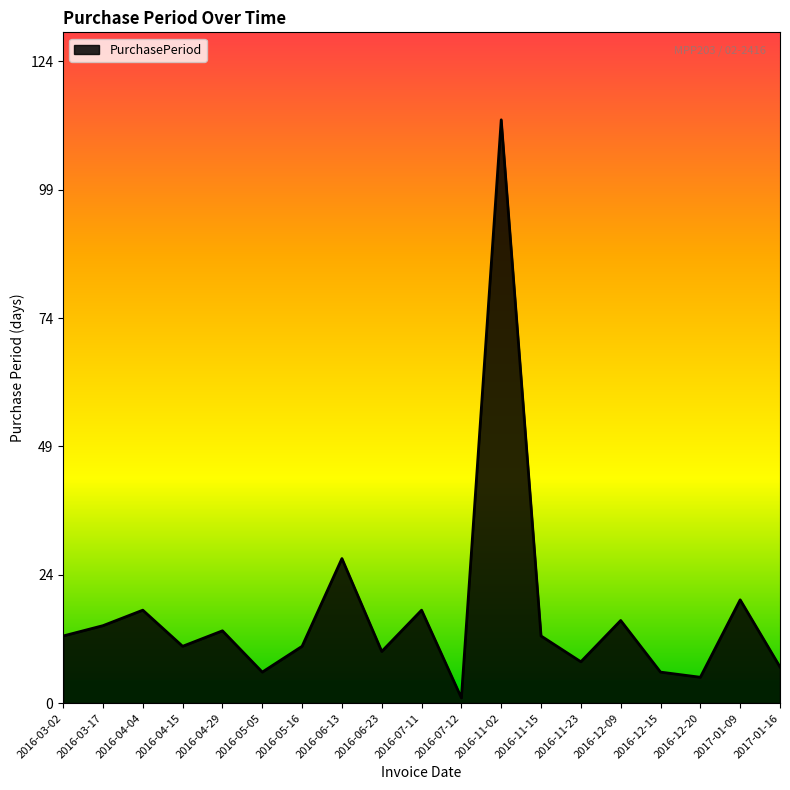

The value at 2017-01-16 is 7. True or false?

True